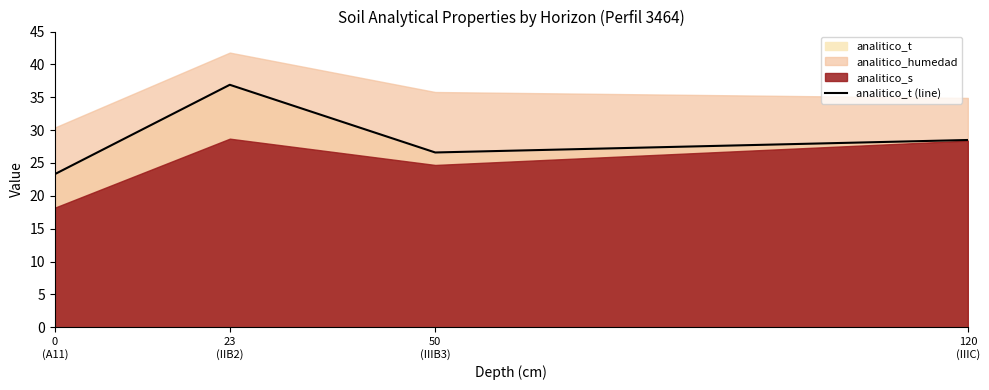

Which has a higher value, 50
(IIIB3) or 0
(A11)?

50
(IIIB3)